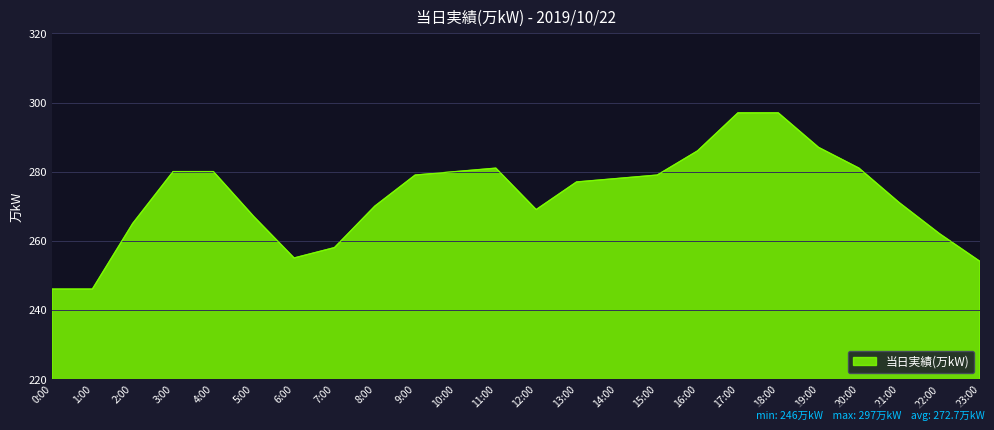

What is the smallest value displayed?

246